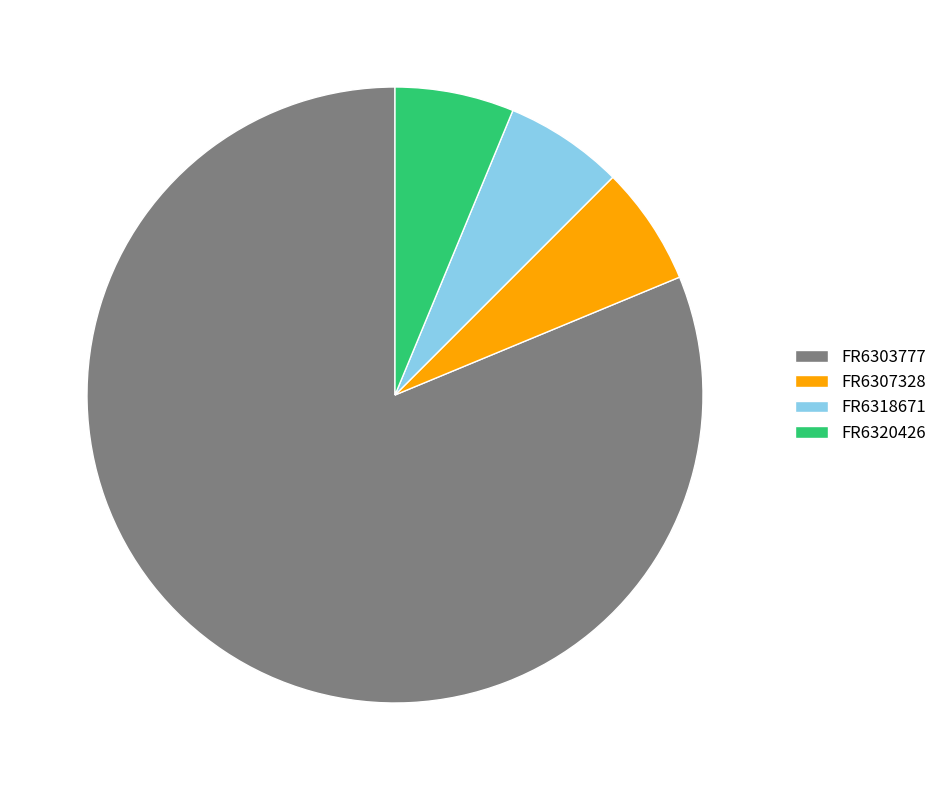

Approximately how many times larger is the value at FR6318671 compared to FR6320426?

1.0